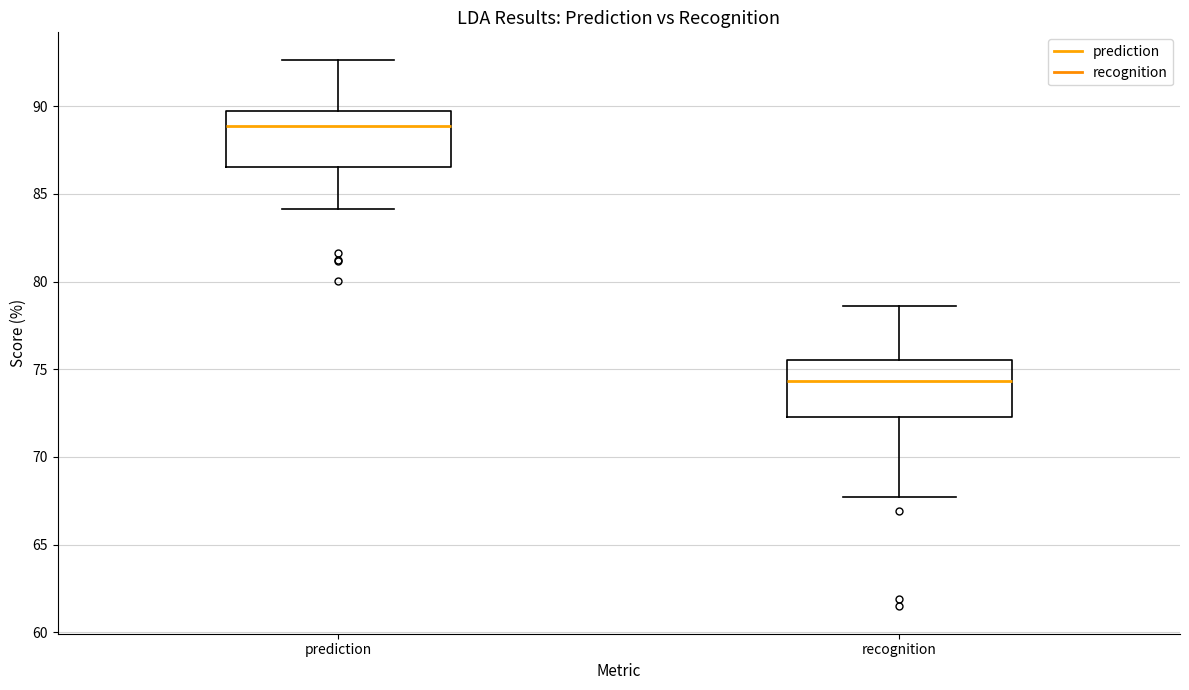

Which box's median line is the lowest?

recognition